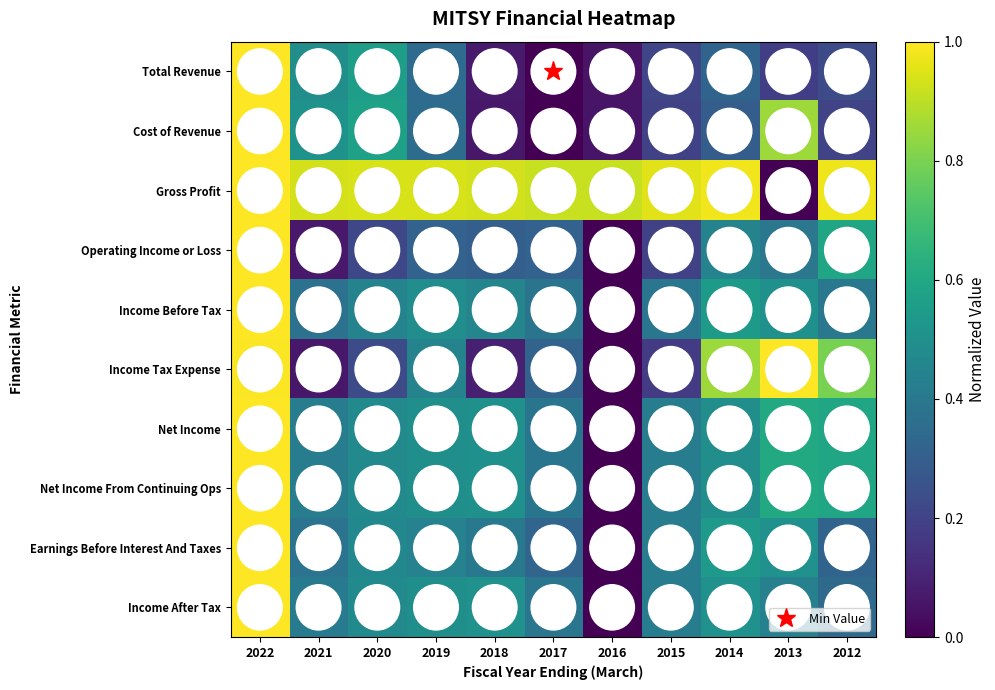

Reading left to right, extract all data points from this chart.

Total Revenue: 2022=1.0	2021=0.5	2020=0.6	2019=0.4	2018=0.1	2017=0.0	2016=0.1	2015=0.2	2014=0.3	2013=0.2	2012=0.2
Cost of Revenue: 2022=1.0	2021=0.5	2020=0.6	2019=0.4	2018=0.1	2017=0.0	2016=0.1	2015=0.2	2014=0.3	2013=0.9	2012=0.2
Gross Profit: 2022=1.0	2021=0.9	2020=0.9	2019=0.9	2018=0.9	2017=0.9	2016=0.9	2015=1.0	2014=1.0	2013=0.0	2012=1.0
Operating Income or Loss: 2022=1.0	2021=0.1	2020=0.2	2019=0.3	2018=0.3	2017=0.3	2016=0.0	2015=0.2	2014=0.4	2013=0.4	2012=0.6
Income Before Tax: 2022=1.0	2021=0.4	2020=0.4	2019=0.5	2018=0.5	2017=0.4	2016=0.0	2015=0.4	2014=0.5	2013=0.5	2012=0.4
Income Tax Expense: 2022=1.0	2021=0.1	2020=0.2	2019=0.4	2018=0.1	2017=0.3	2016=0.0	2015=0.2	2014=0.9	2013=1.0	2012=0.8
Net Income: 2022=1.0	2021=0.4	2020=0.5	2019=0.5	2018=0.5	2017=0.4	2016=0.0	2015=0.4	2014=0.5	2013=0.6	2012=0.6
Net Income From Continuing Ops: 2022=1.0	2021=0.4	2020=0.5	2019=0.5	2018=0.5	2017=0.4	2016=0.0	2015=0.4	2014=0.5	2013=0.6	2012=0.6
Earnings Before Interest And Taxes: 2022=1.0	2021=0.4	2020=0.5	2019=0.4	2018=0.4	2017=0.3	2016=0.0	2015=0.4	2014=0.5	2013=0.5	2012=0.3
Income After Tax: 2022=1.0	2021=0.4	2020=0.5	2019=0.5	2018=0.5	2017=0.4	2016=0.0	2015=0.4	2014=0.5	2013=0.4	2012=0.3